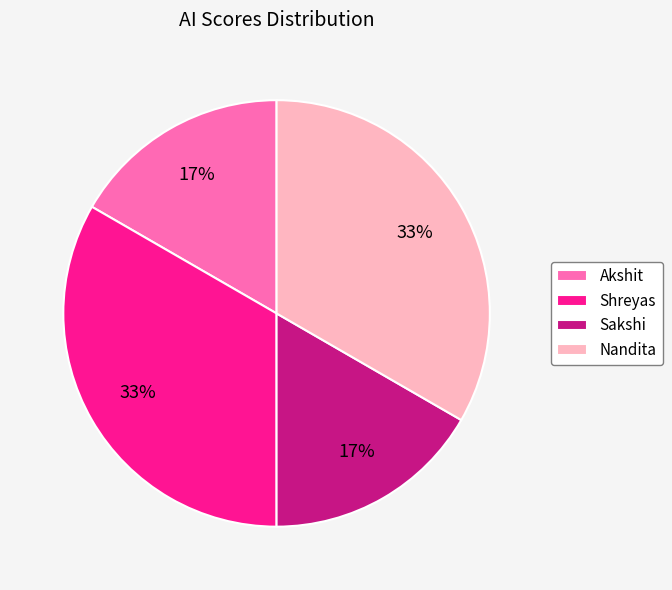

To the nearest percent, what is the average slice percentage?

25%